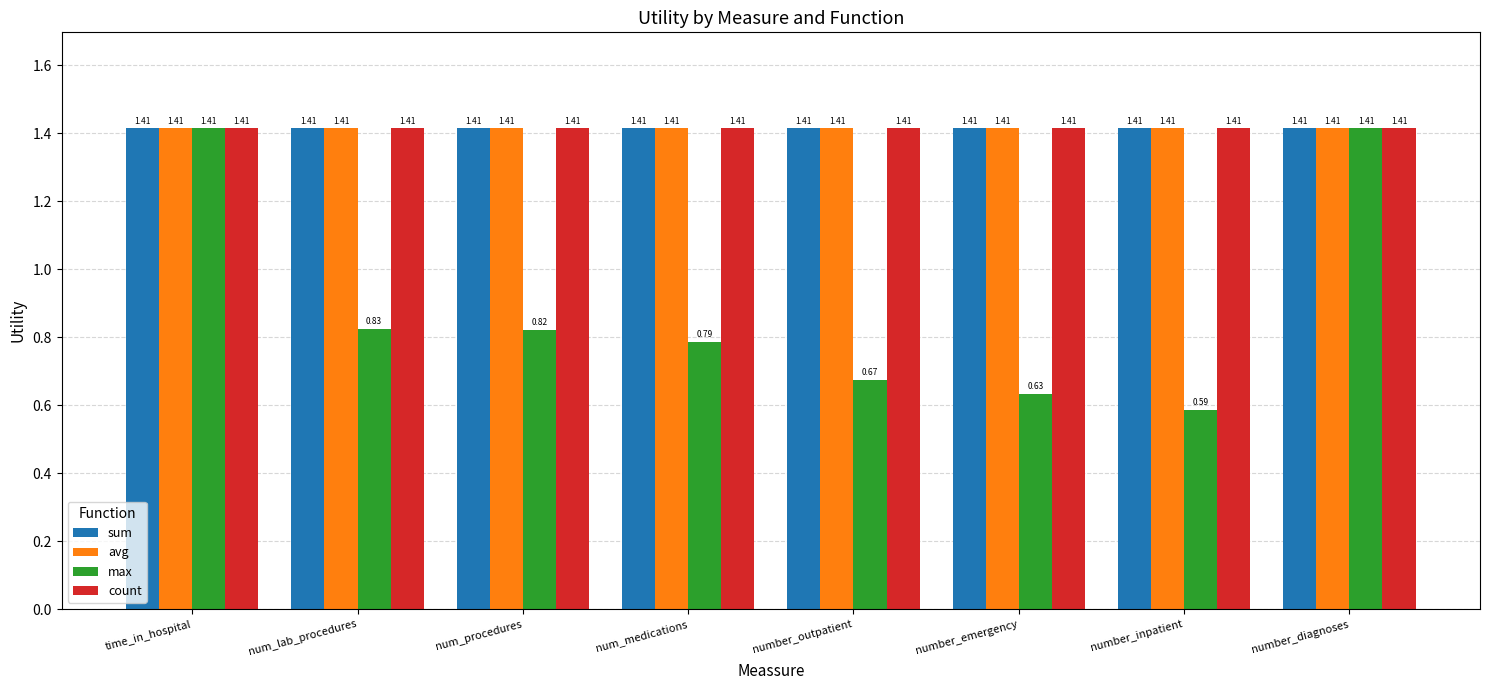

Where is max nearest to the value 1?

num_lab_procedures